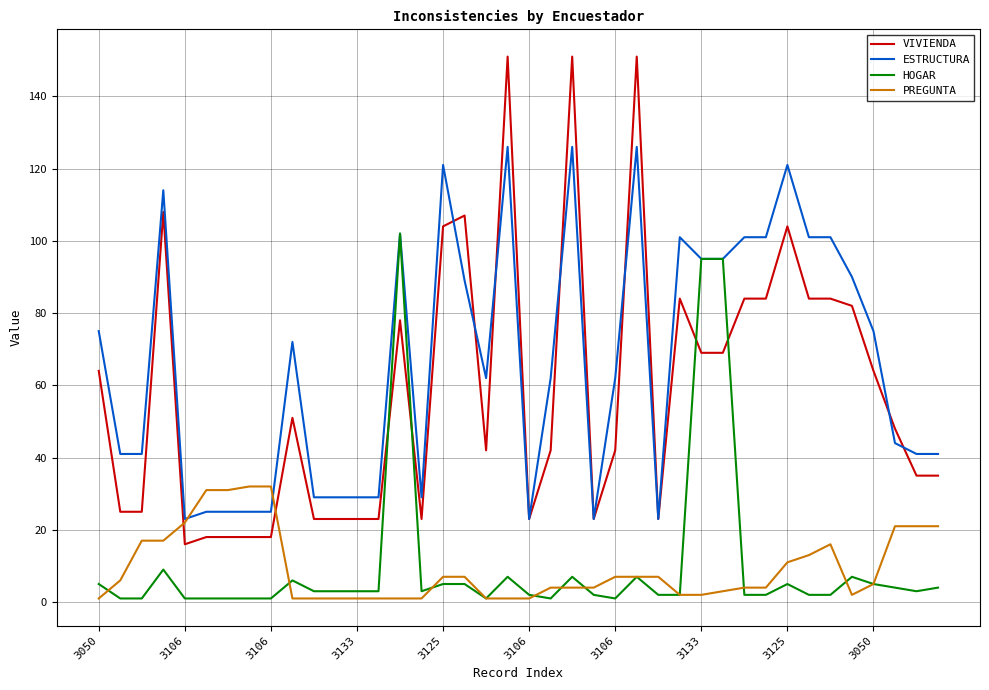

How many times do VIVIENDA and PREGUNTA cross each other?

2